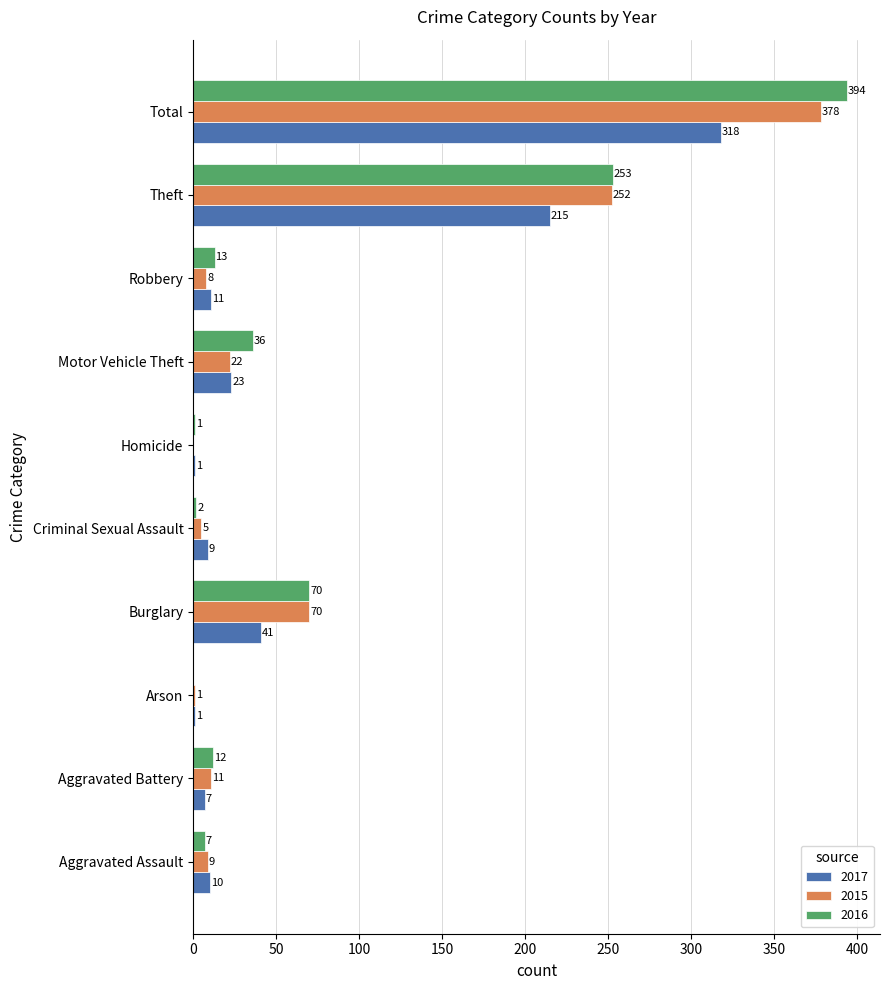

Which category has the highest value across all series?

Total